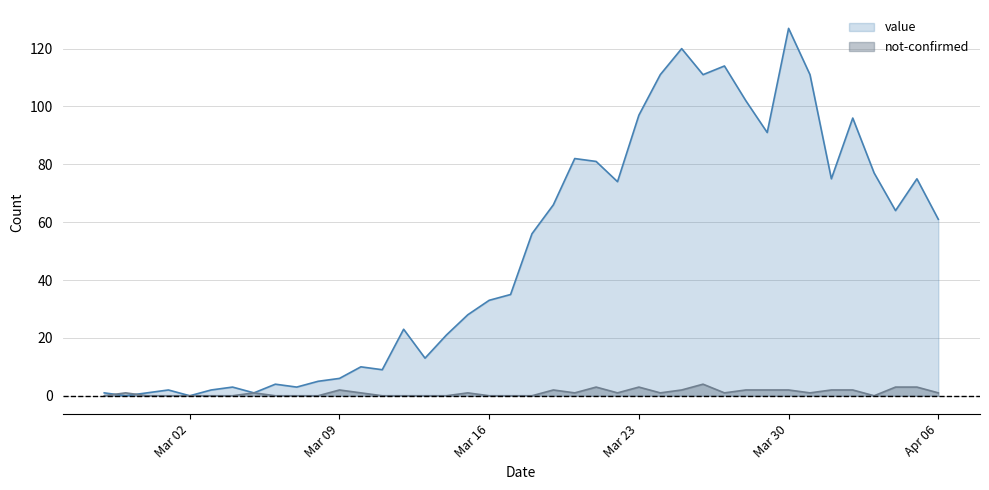

How many data points in value are less than 56?

20